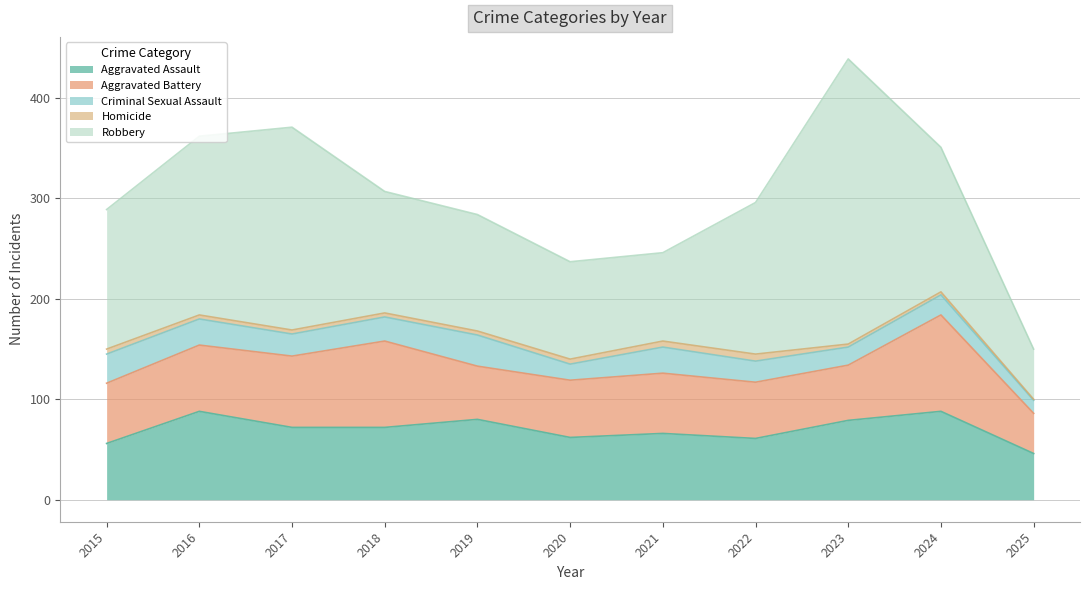

True or false: Criminal Sexual Assault has a value of 20 at 2024.

True